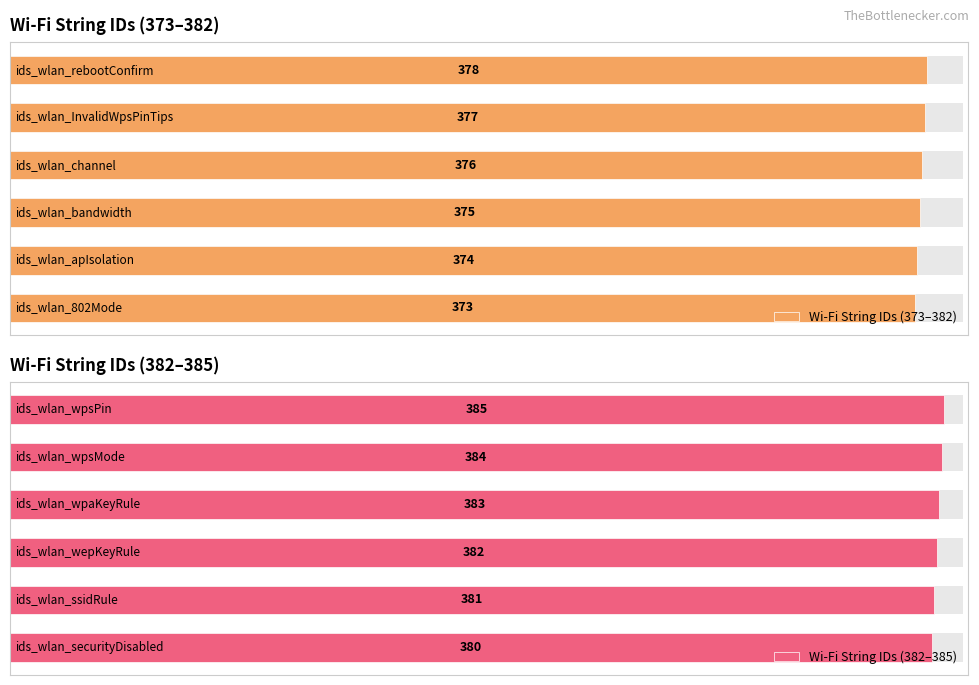

What is the maximum value shown in the chart?

385